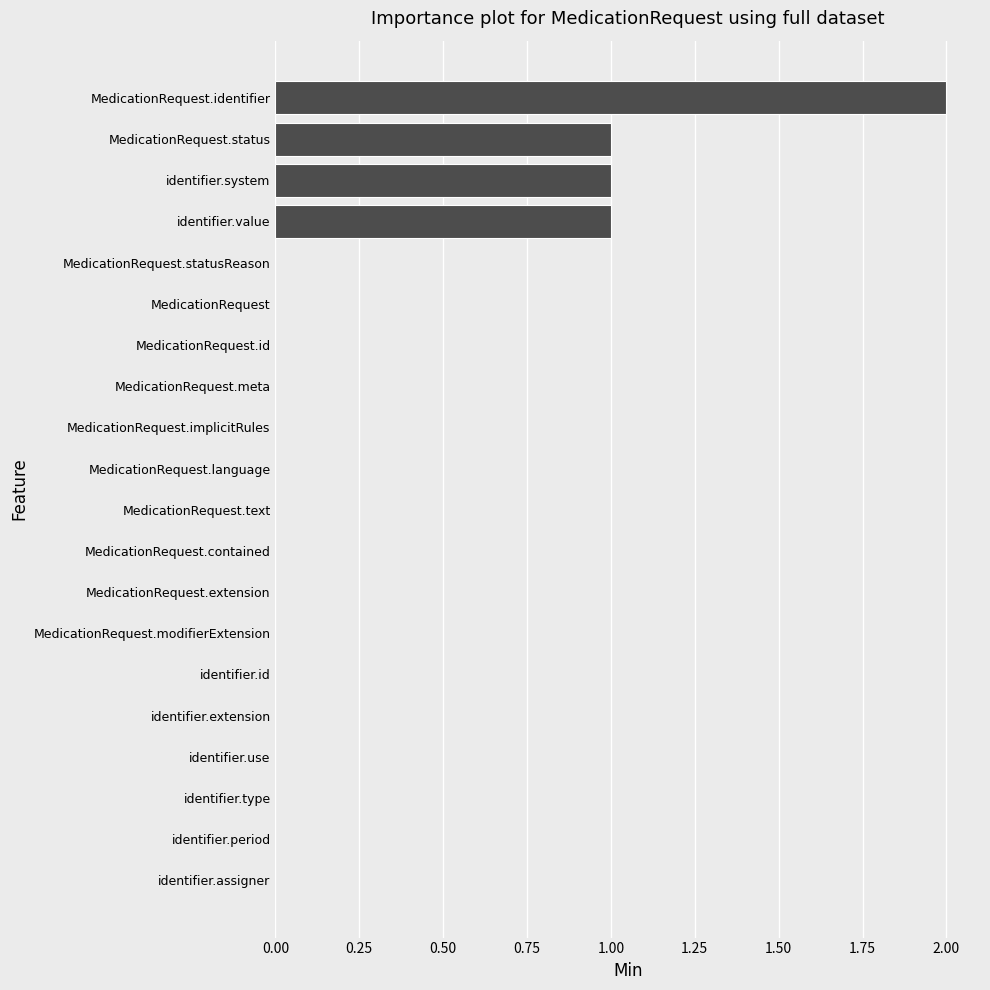

True or false: the data shows 1 at MedicationRequest.meta.

False